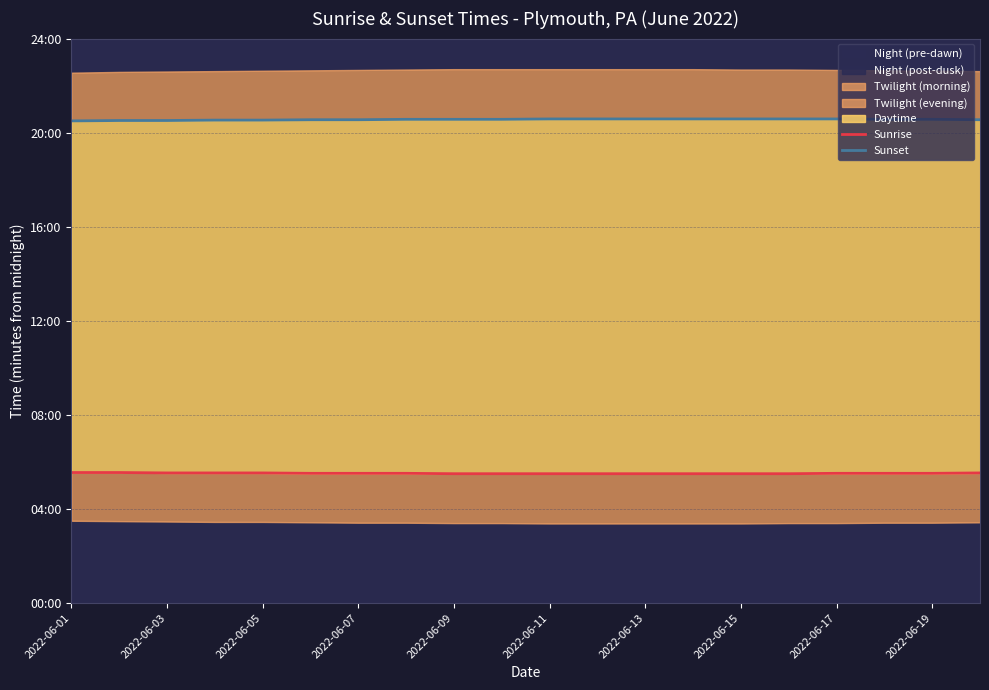

The Sunset series shows 1733 at 2022-06-11. True or false?

False